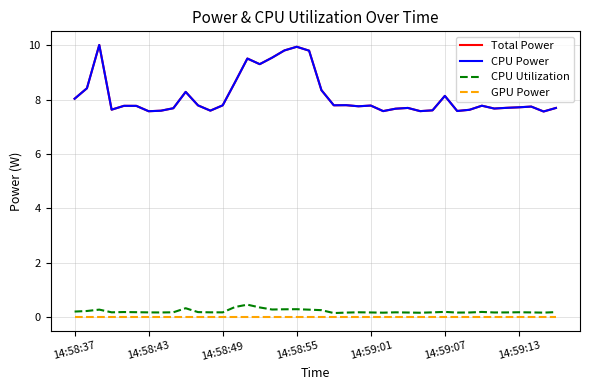

Does the chart have visible grid lines?

Yes